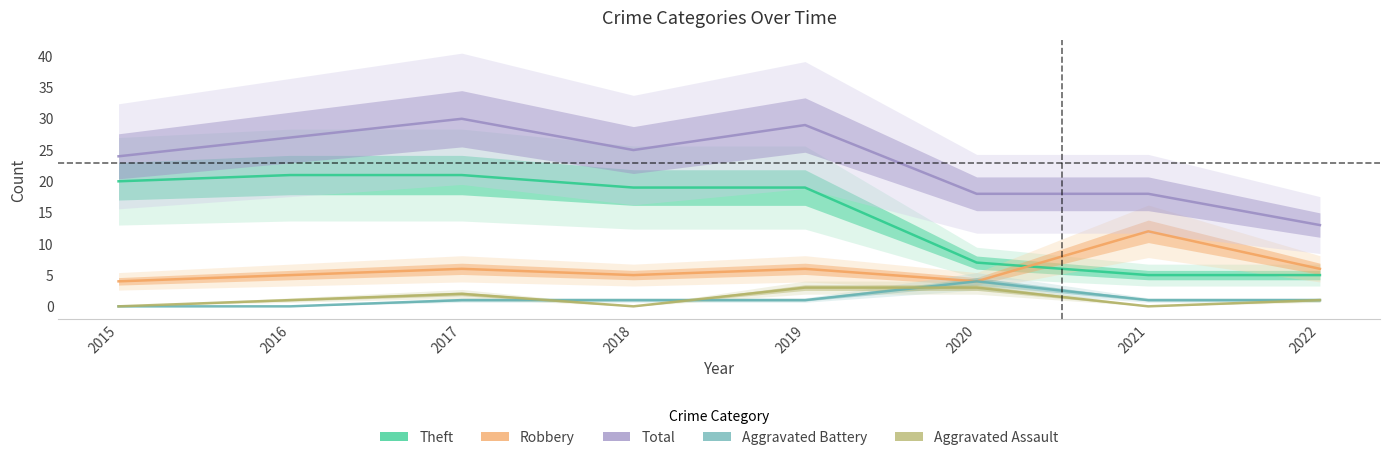

What is the difference between the second highest and second lowest values in the Total series?

11